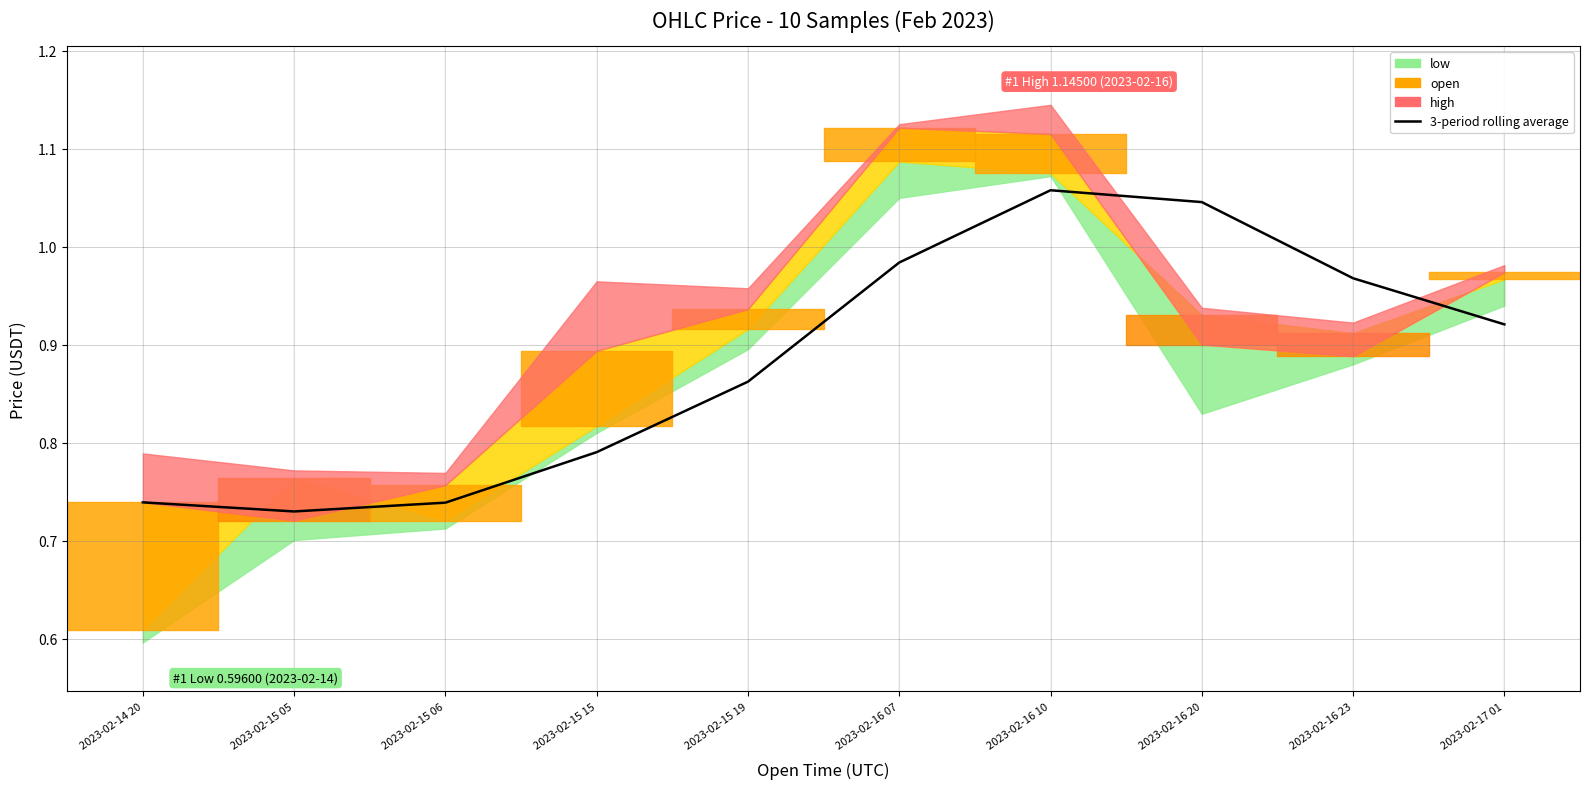

Which category has the highest value across all series?

2023-02-16 10